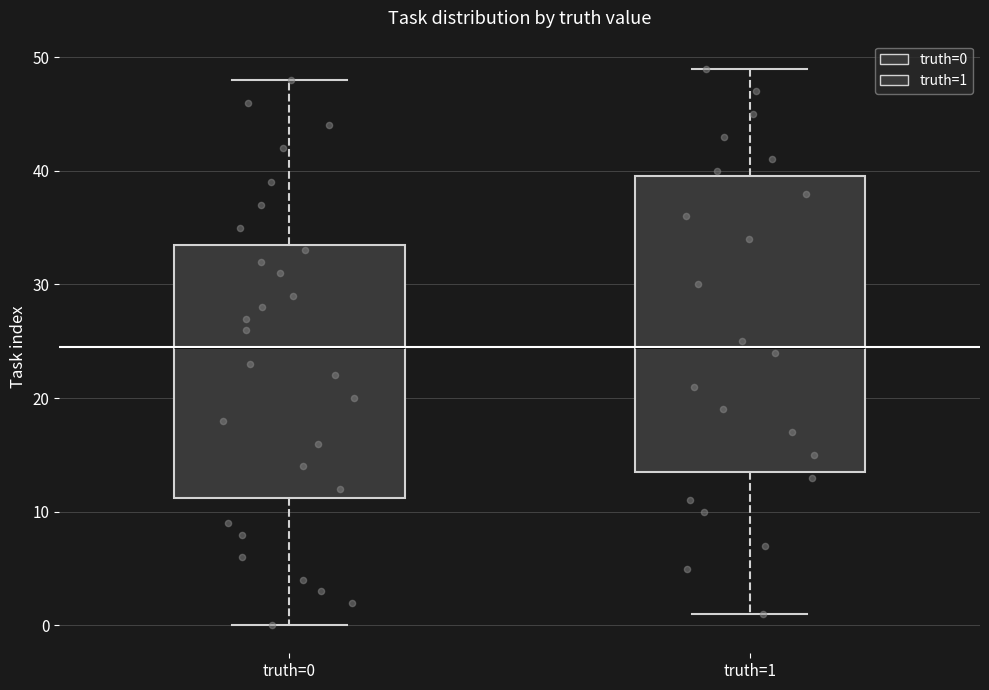

Where does the median line of the box for truth=1 sit on the y-axis? The values are not printed on the chart, so give them approximately, as read against the axis.

25